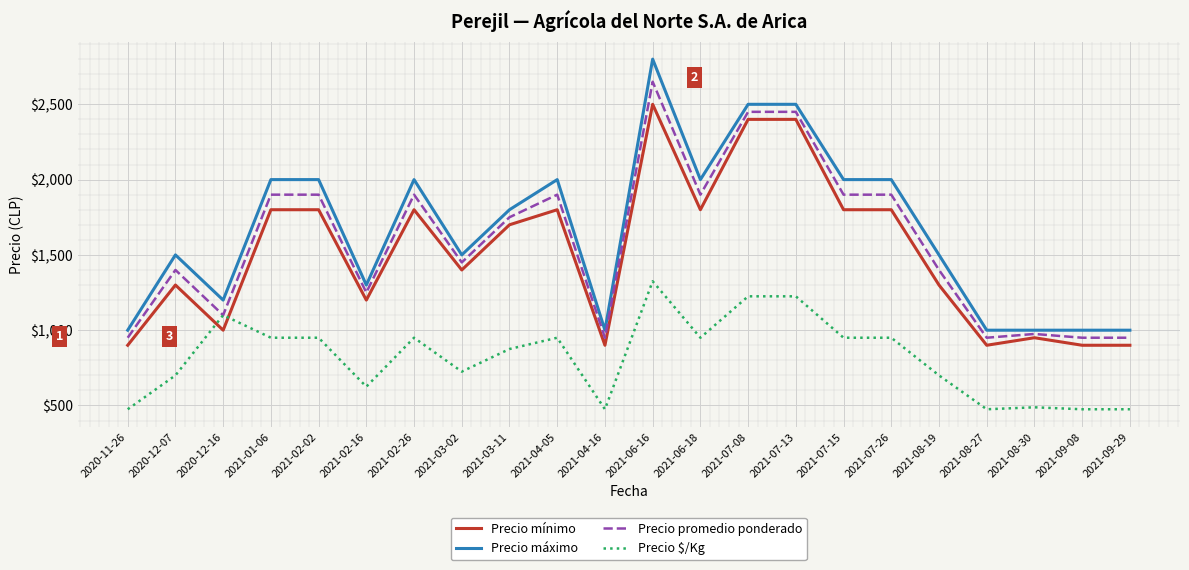

Which series has the widest spread of values?

Precio máximo